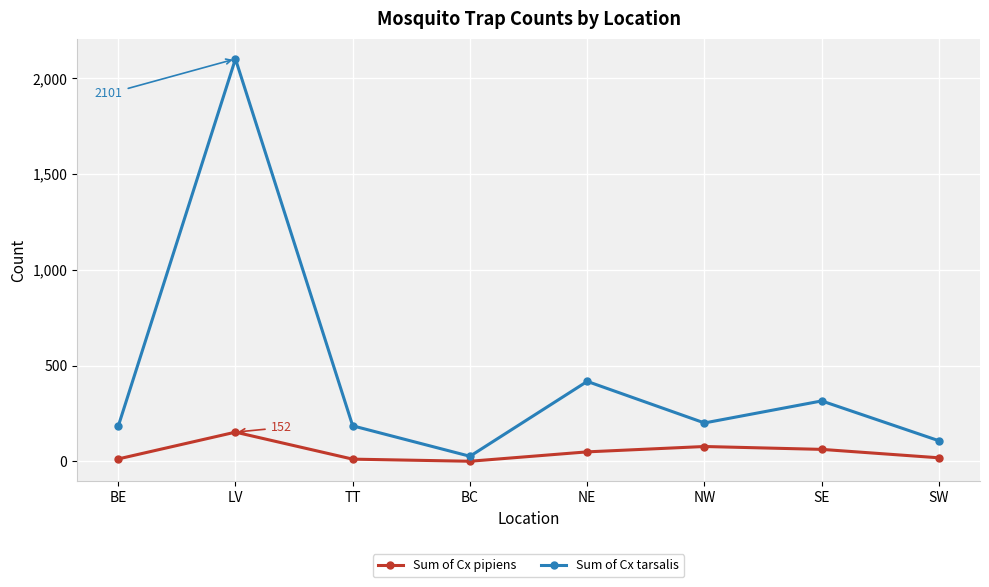

Does the chart have visible grid lines?

Yes